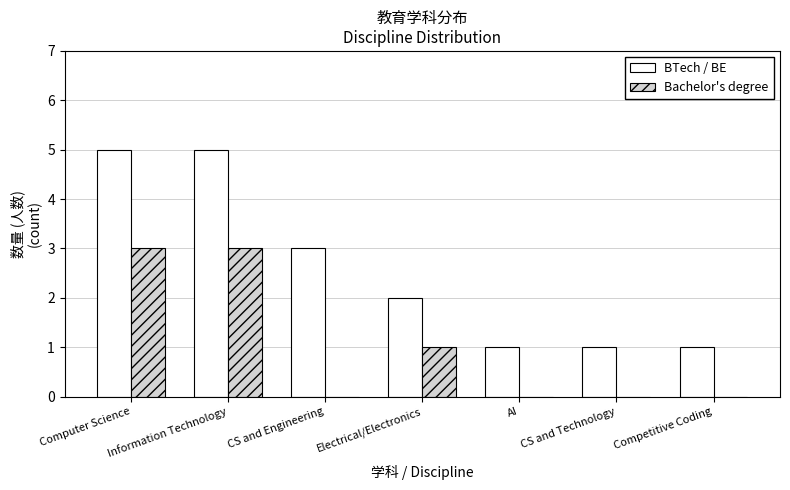

What are all the series names shown in the legend?

BTech / BE, Bachelor's degree